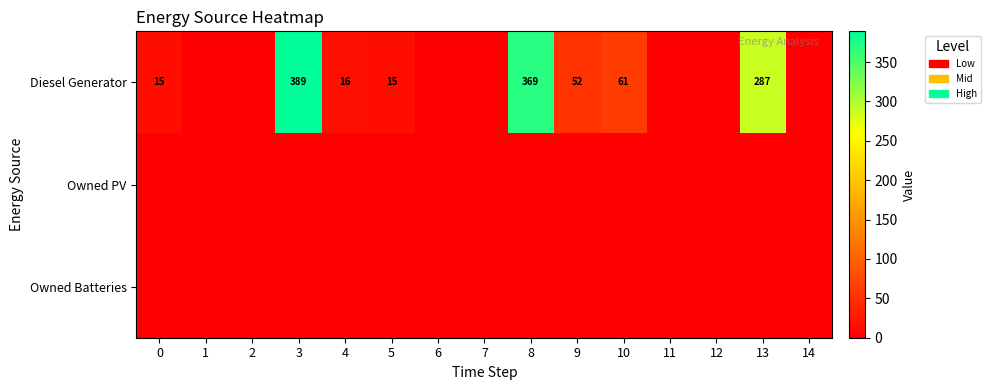

Is it true that Diesel Generator equals 389 at 3?

True